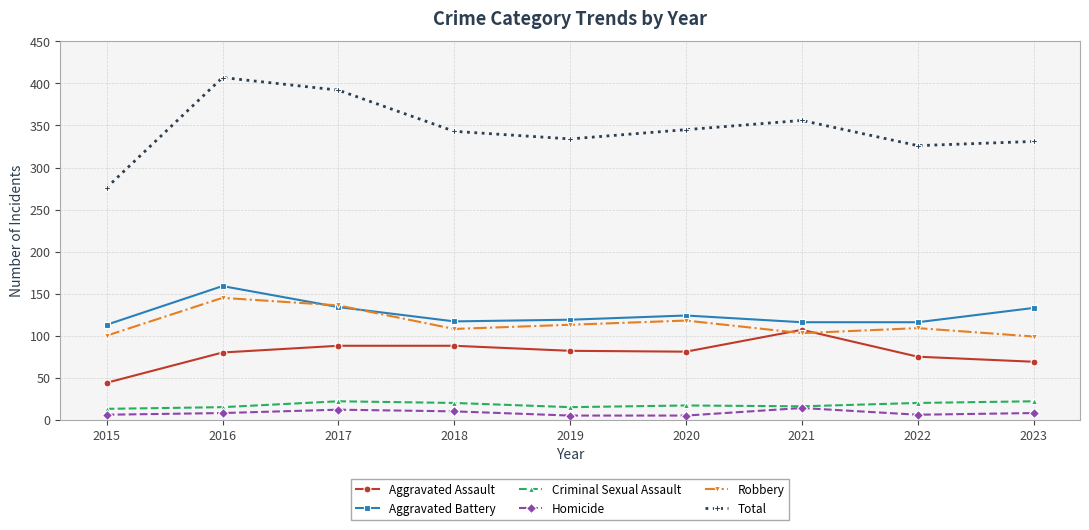

Which series has the widest spread of values?

Total